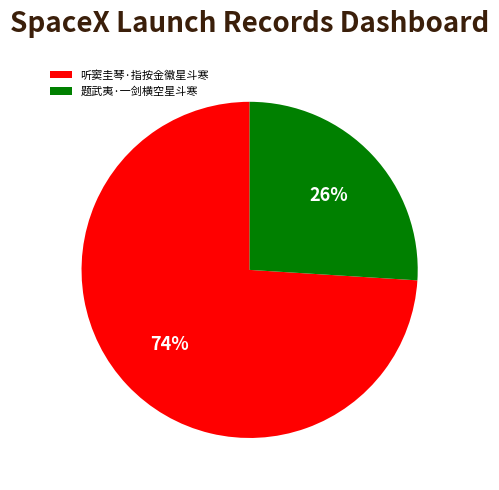

To the nearest percent, what is the difference between the 听窦圭琴·指按金徽星斗寒 and 题武夷·一剑横空星斗寒 slice percentages?

48%